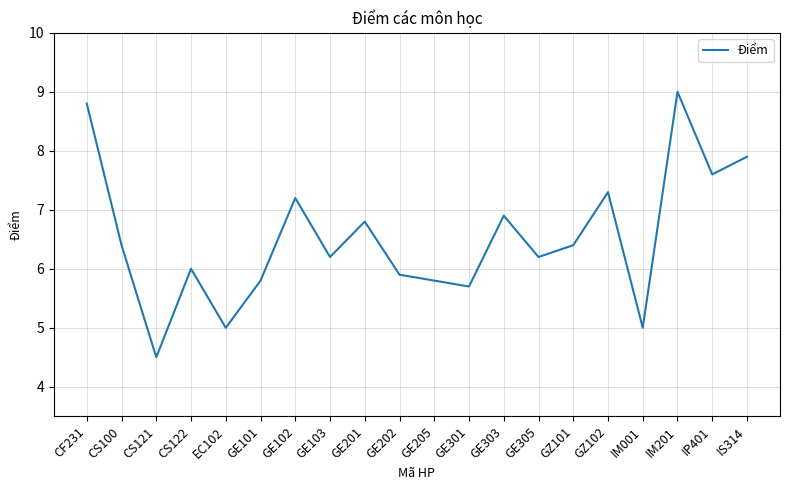

Where does the data first go above 6?

CF231